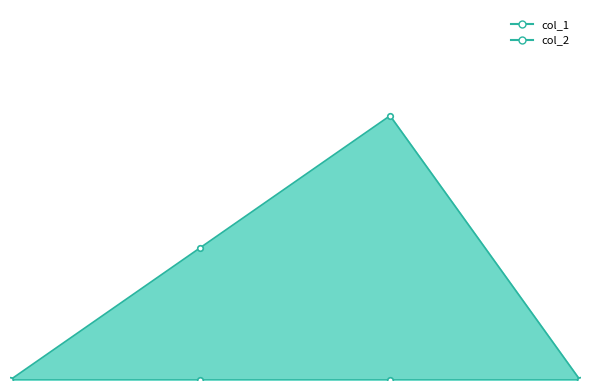

Reading left to right, what are all the values shown in this chart?

0	1	2	0